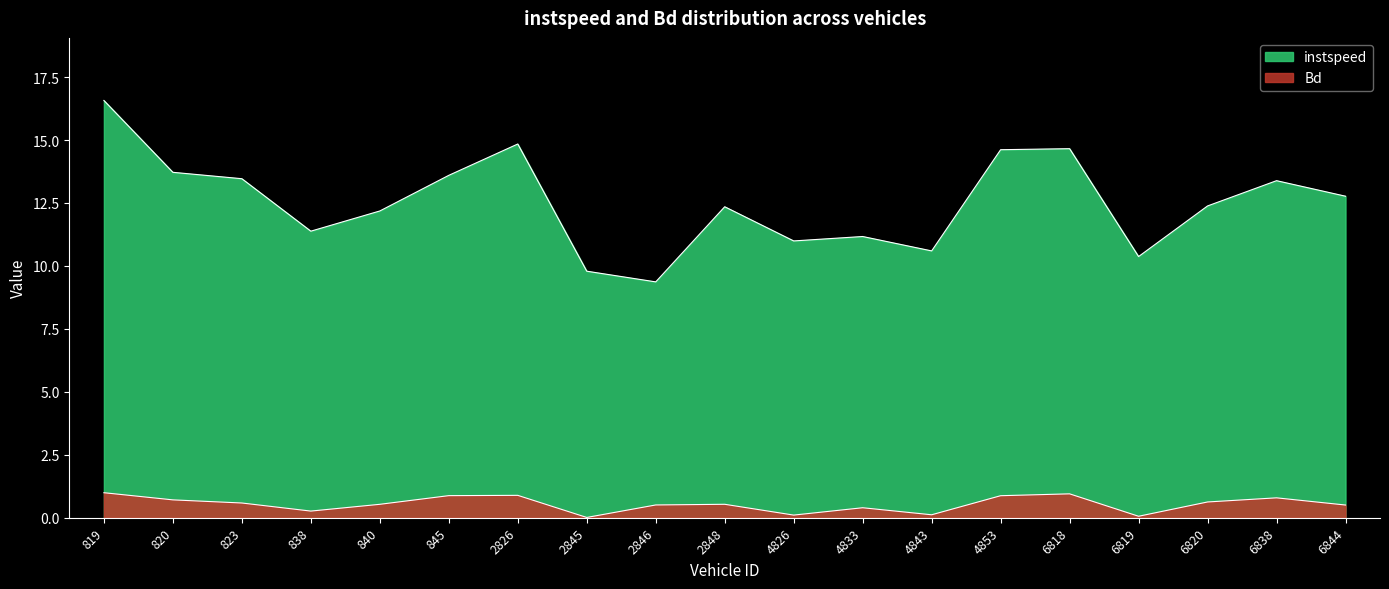

At which label is Bd closest to 0?

2845